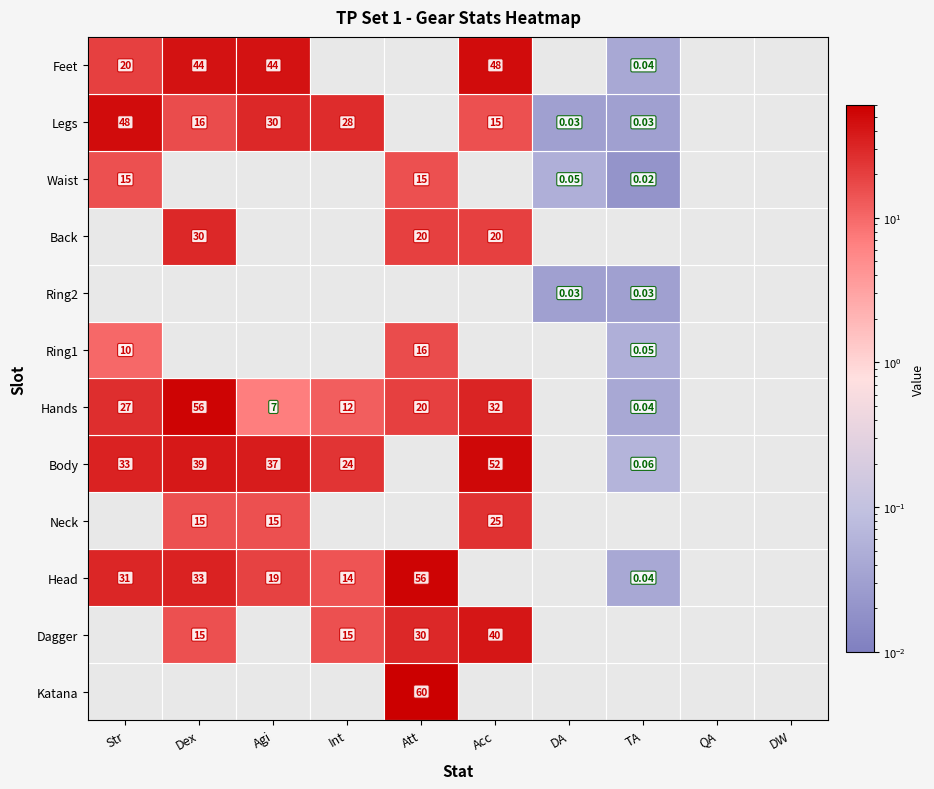

Reading left to right, list all the values displayed in this chart.

Katana: 0.0	0.0	0.0	0.0	60.0	0.0	0.0	0.0	0.0	0.0
Dagger: 0.0	15.0	0.0	15.0	30.0	40.0	0.0	0.0	0.0	0.0
Head: 31.0	33.0	19.0	14.0	56.0	0.0	0.0	0.0	0.0	0.0
Neck: 0.0	15.0	15.0	0.0	0.0	25.0	0.0	0.0	0.0	0.0
Body: 33.0	39.0	37.0	24.0	0.0	52.0	0.0	0.1	0.0	0.0
Hands: 27.0	56.0	7.0	12.0	20.0	32.0	0.0	0.0	0.0	0.0
Ring1: 10.0	0.0	0.0	0.0	16.0	0.0	0.0	0.1	0.0	0.0
Ring2: 0.0	0.0	0.0	0.0	0.0	0.0	0.0	0.0	0.0	0.0
Back: 0.0	30.0	0.0	0.0	20.0	20.0	0.0	0.0	0.0	0.0
Waist: 15.0	0.0	0.0	0.0	15.0	0.0	0.1	0.0	0.0	0.0
Legs: 48.0	16.0	30.0	28.0	0.0	15.0	0.0	0.0	0.0	0.0
Feet: 20.0	44.0	44.0	0.0	0.0	48.0	0.0	0.0	0.0	0.0